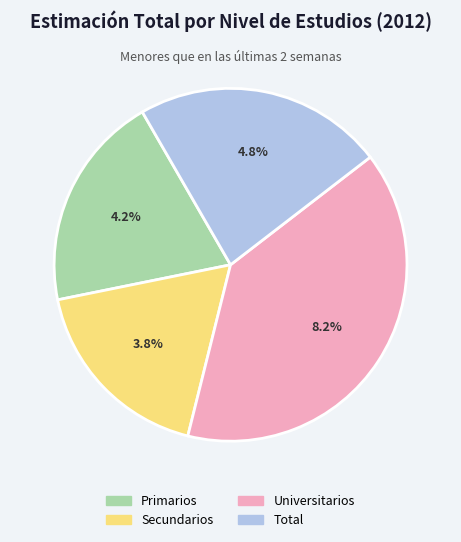

Is there any slice that represents more than half of the pie?

No